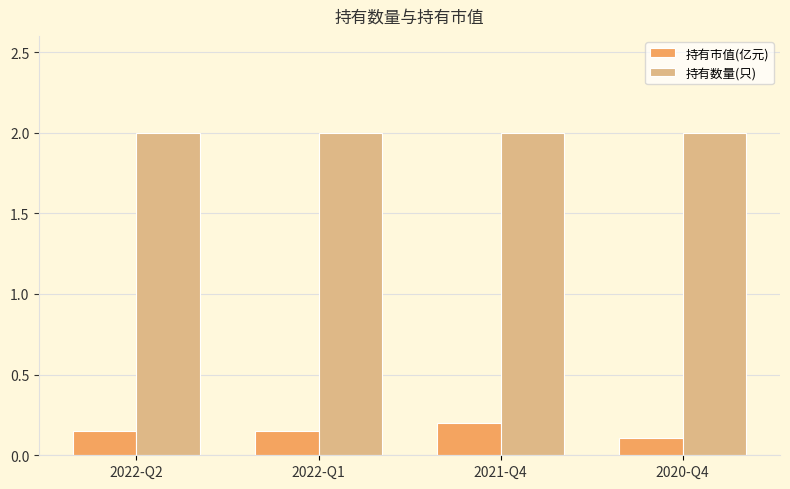

What is the spread (max minus min) of values at 2021-Q4?

1.8